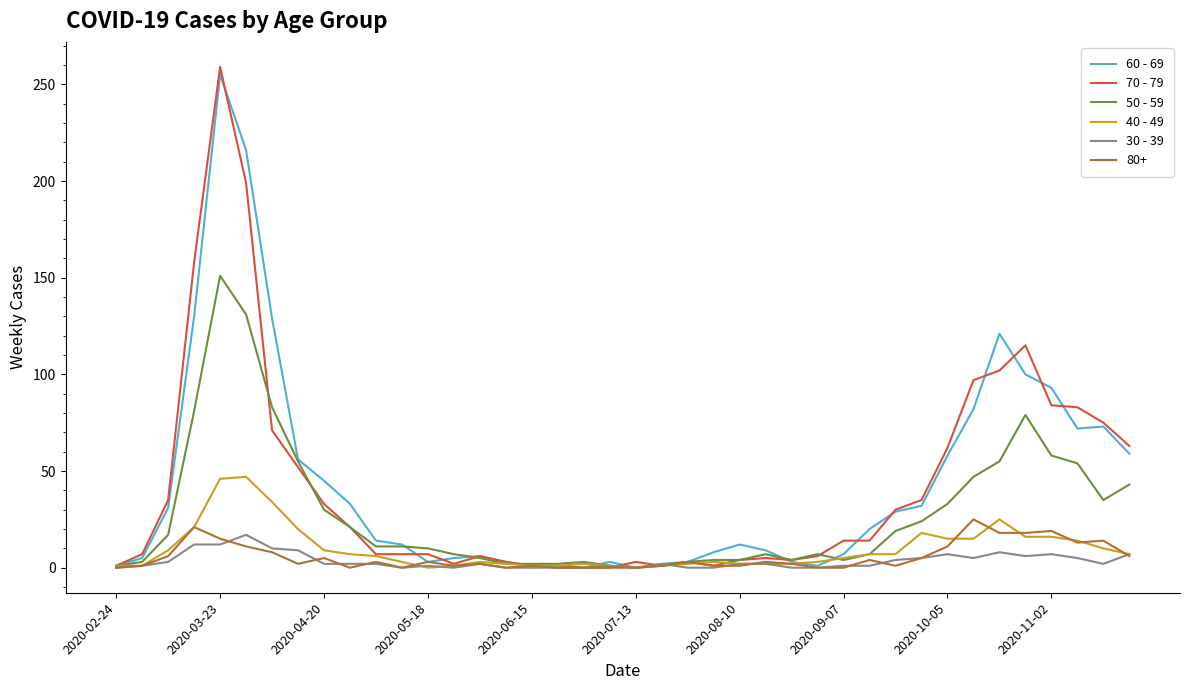

What is the greatest value displayed?

259